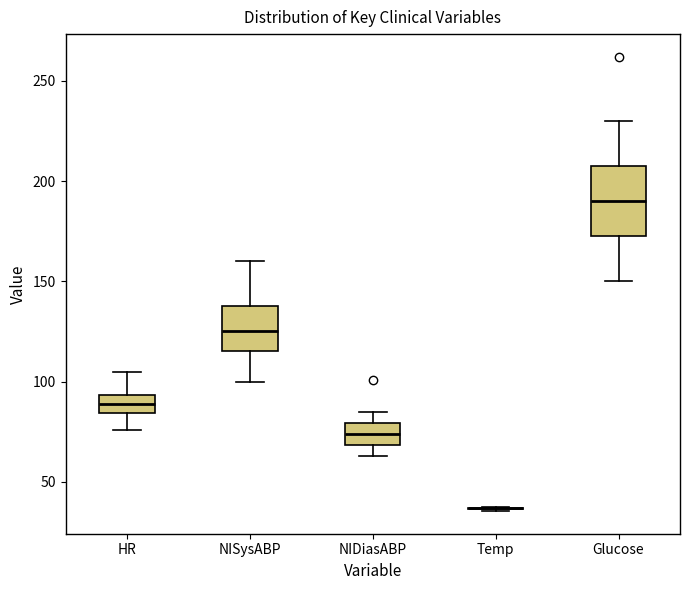

Reading left to right, read every box against the y-axis: the position of its median line, the range the box covers, and the ends of its whiskers. The values are not printed on the chart, so give them approximately, as read against the axis.

HR: median 90, box 85 to 95, whiskers 75 to 105
NISysABP: median 125, box 115 to 140, whiskers 100 to 160
NIDiasABP: median 75, box 70 to 80, whiskers 65 to 85
Temp: box collapsed to a line at 35, whiskers 35 to 35
Glucose: median 190, box 175 to 210, whiskers 150 to 230